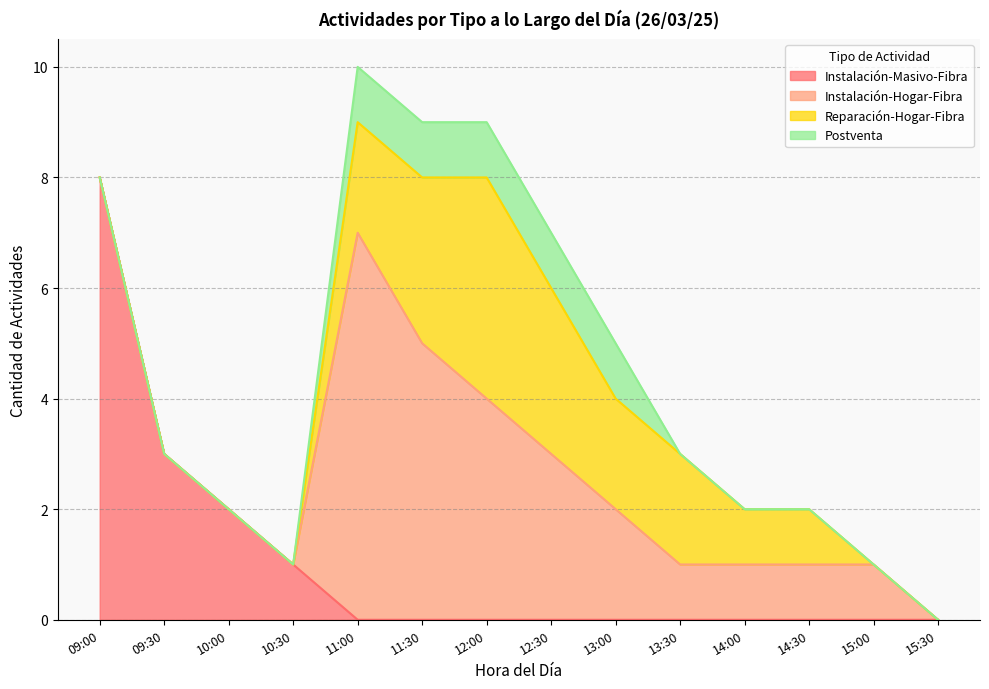

What are all the series names shown in the legend?

Instalación-Masivo-Fibra, Instalación-Hogar-Fibra, Reparación-Hogar-Fibra, Postventa